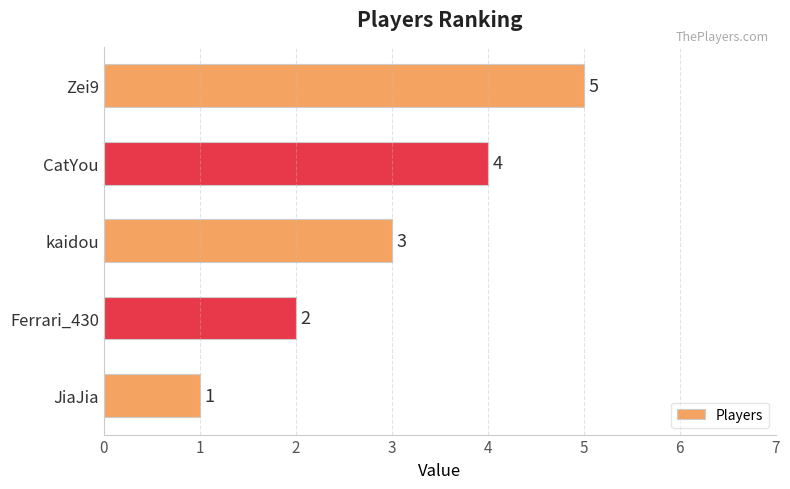

True or false: the data shows 2 at Ferrari_430.

True